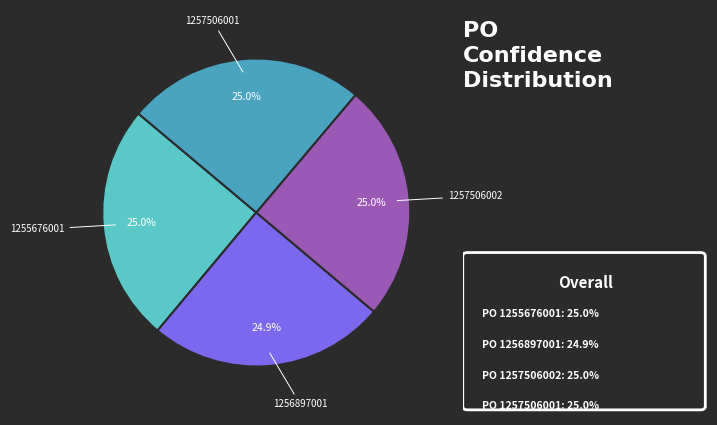

Is there any slice that represents more than half of the pie?

No